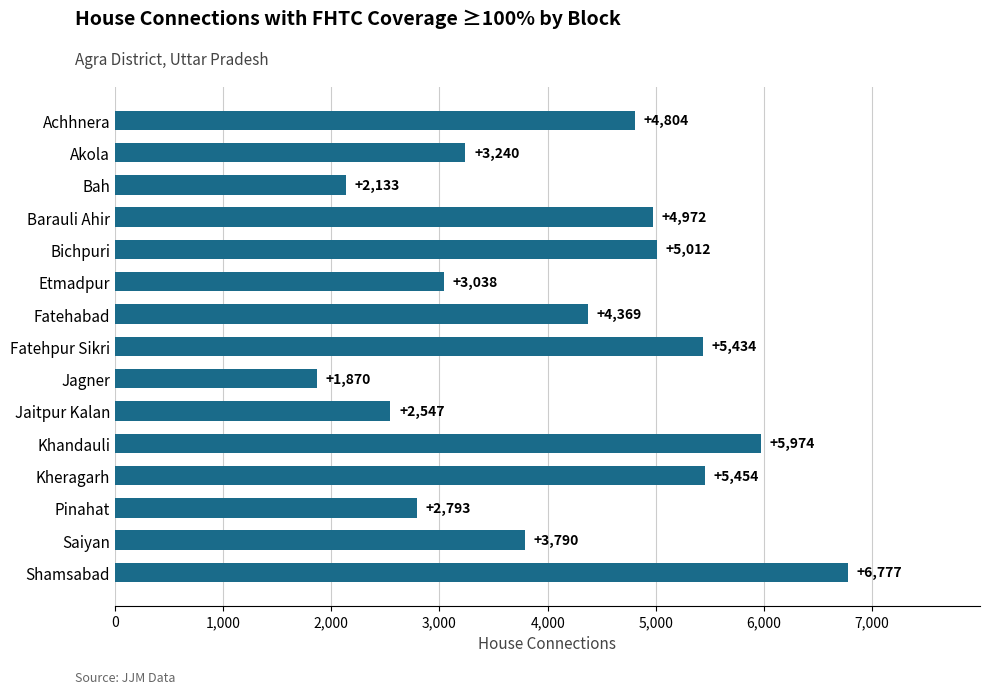

At which category does the chart reach its peak across all series?

Shamsabad